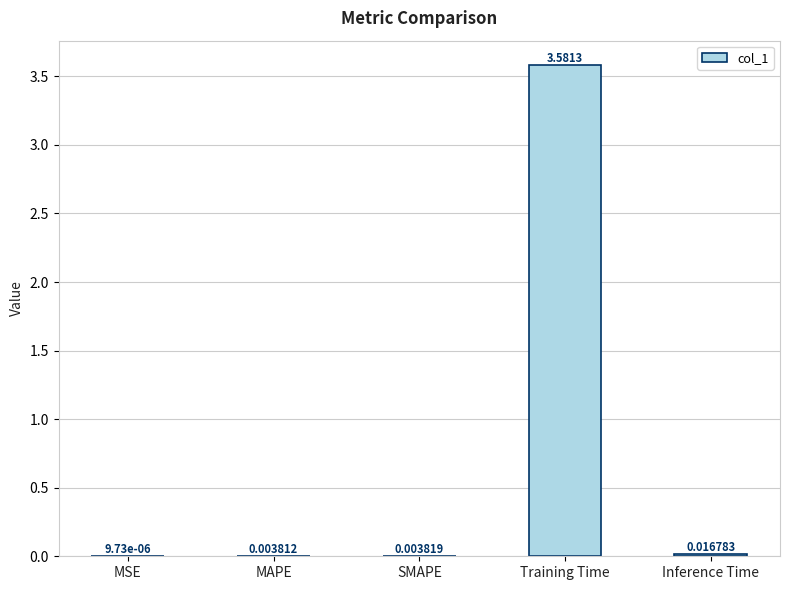

Where is the data nearest to the value 1?

Inference Time